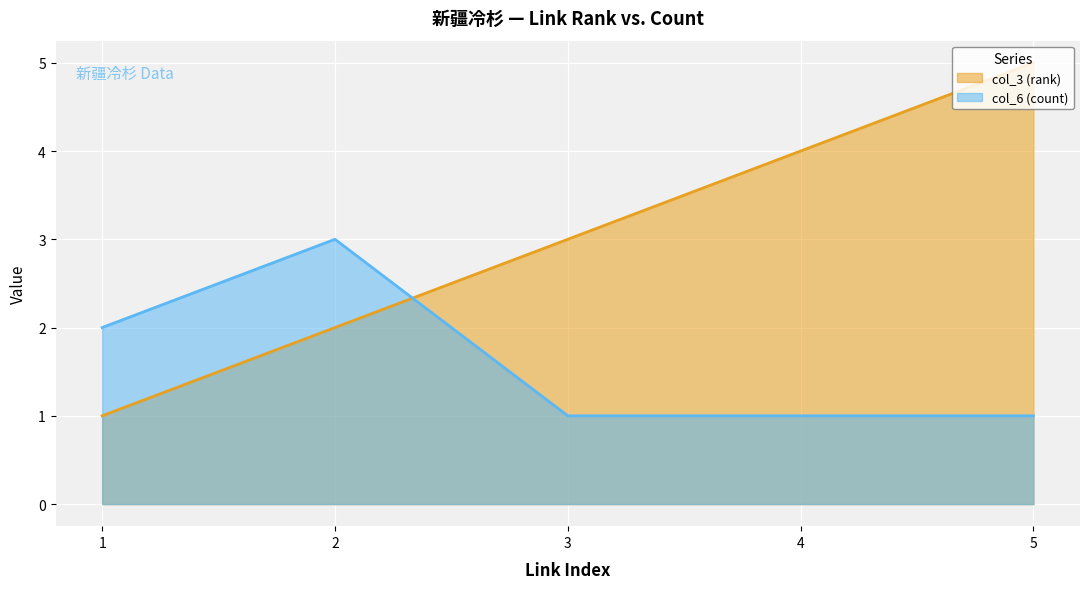

What is the average value of the col_6 (count) series?

2